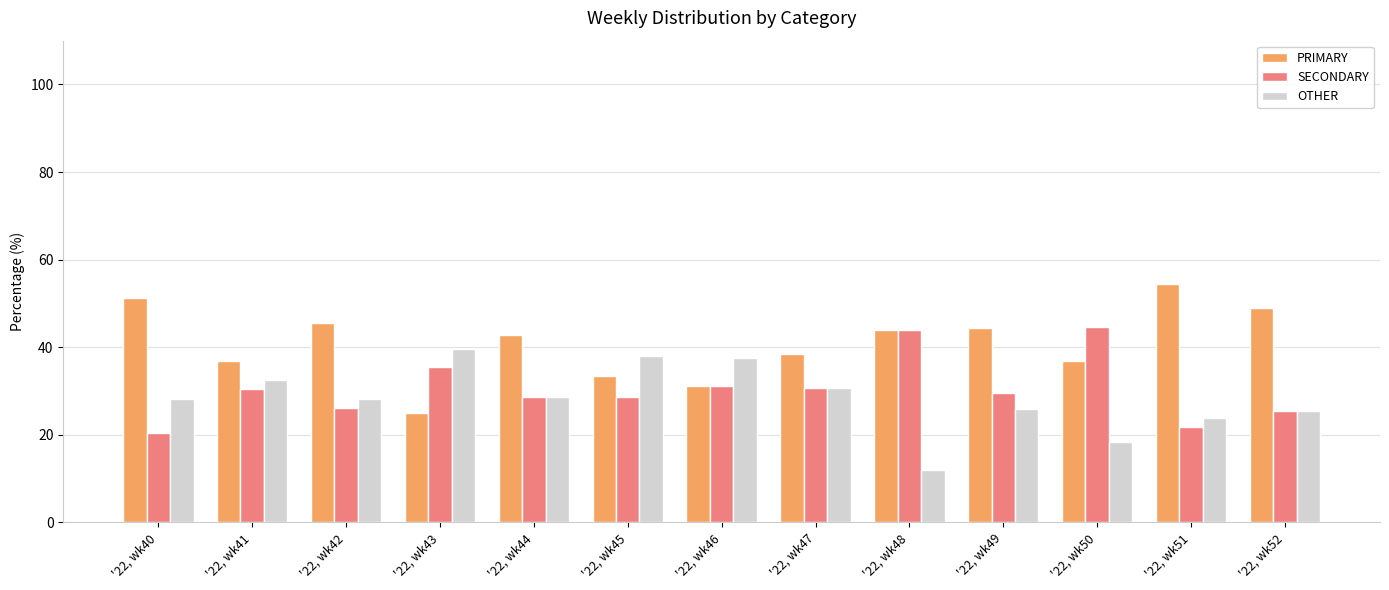

True or false: OTHER has a value of 8.9 at '22, wk50.

False